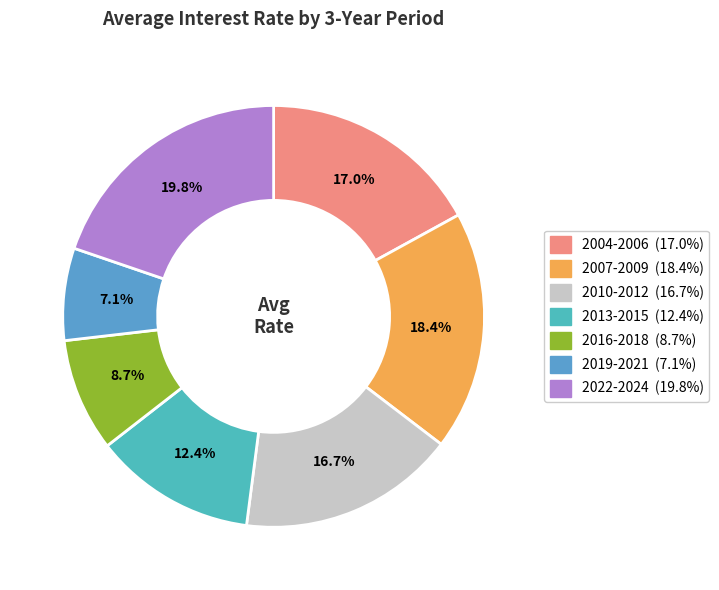

Between 2013-2015 and 2004-2006, which is larger?

2004-2006